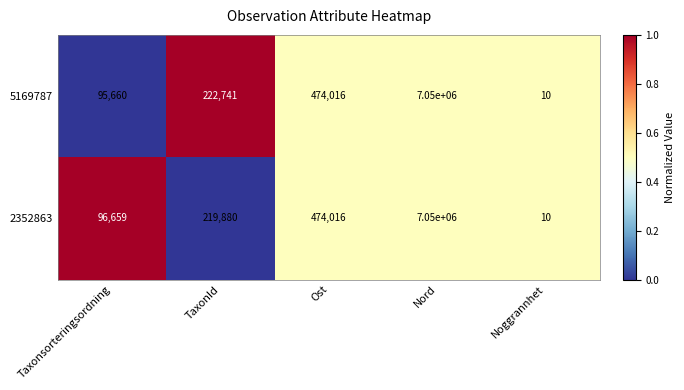

The 2352863 series shows 96659 at Taxonsorteringsordning. True or false?

True